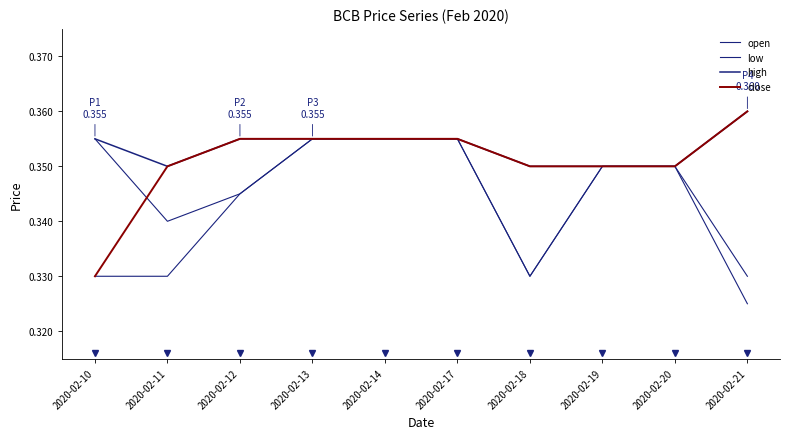

Is it true that close equals 0.1 at 2020-02-10?

False